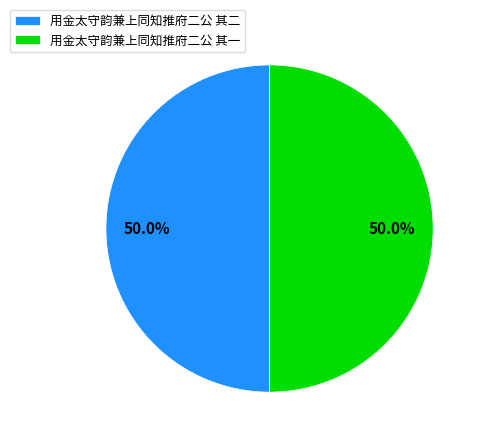

True or false: 用金太守韵兼上同知推府二公 其一 accounts for 50% of the total.

True